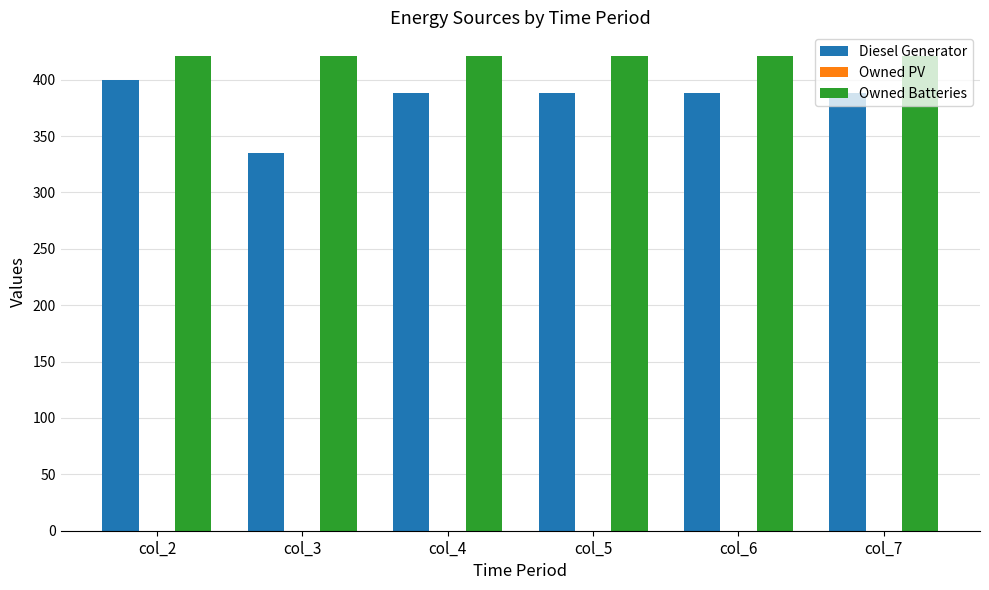

Which series has the largest total across all categories?

Owned Batteries